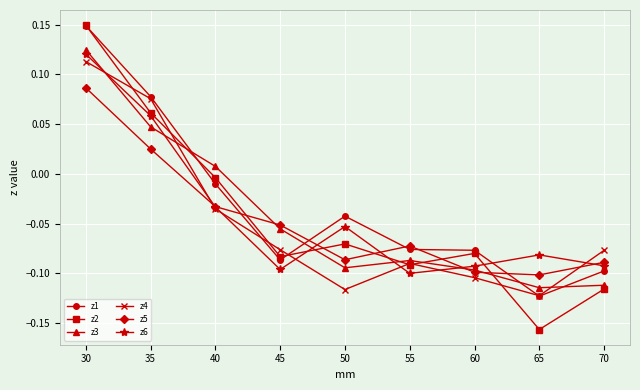

At which label is z3 closest to 0?

40